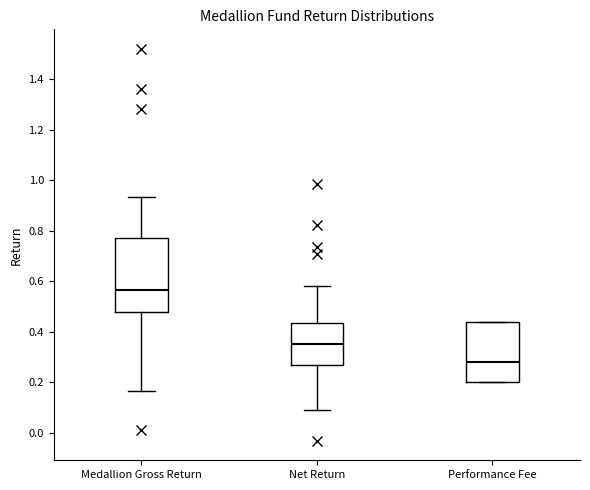

Reading left to right, read every box against the y-axis: the position of its median line, the range the box covers, and the ends of its whiskers. The values are not printed on the chart, so give them approximately, as read against the axis.

Medallion Gross Return: median 0.56, box 0.48 to 0.78, whiskers 0.16 to 0.94
Net Return: median 0.36, box 0.26 to 0.44, whiskers 0.10 to 0.58
Performance Fee: median 0.28, box 0.20 to 0.44, whiskers 0.20 to 0.44